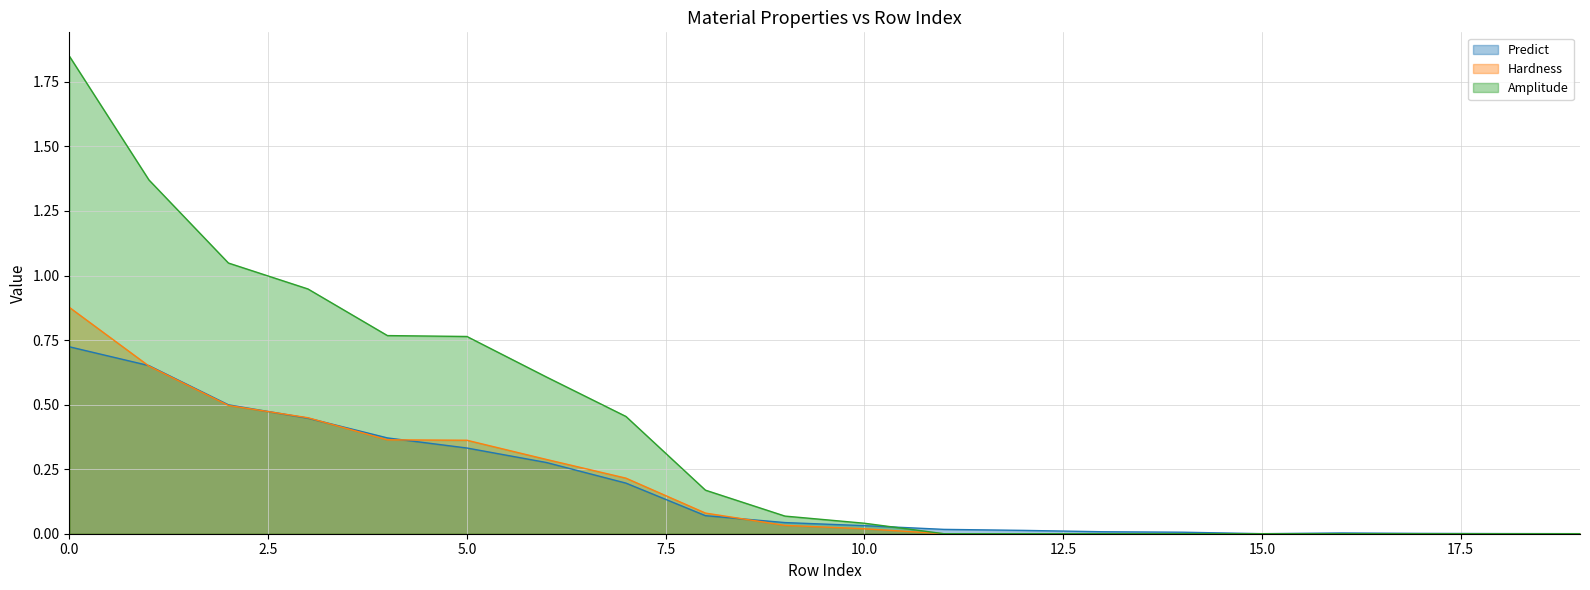

True or false: Predict has a value of 0.0 at 18.

True